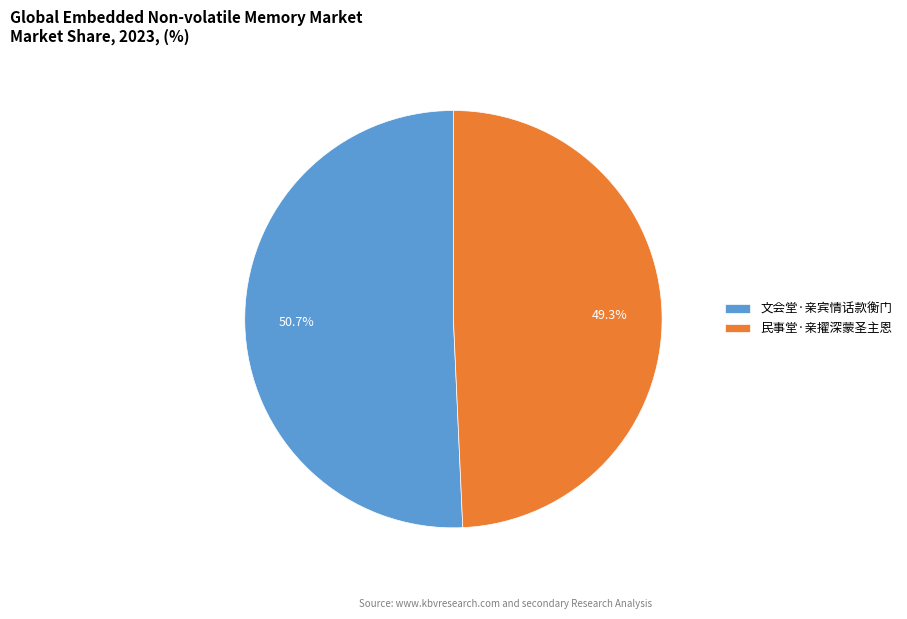

Count the number of slices in the pie.

2